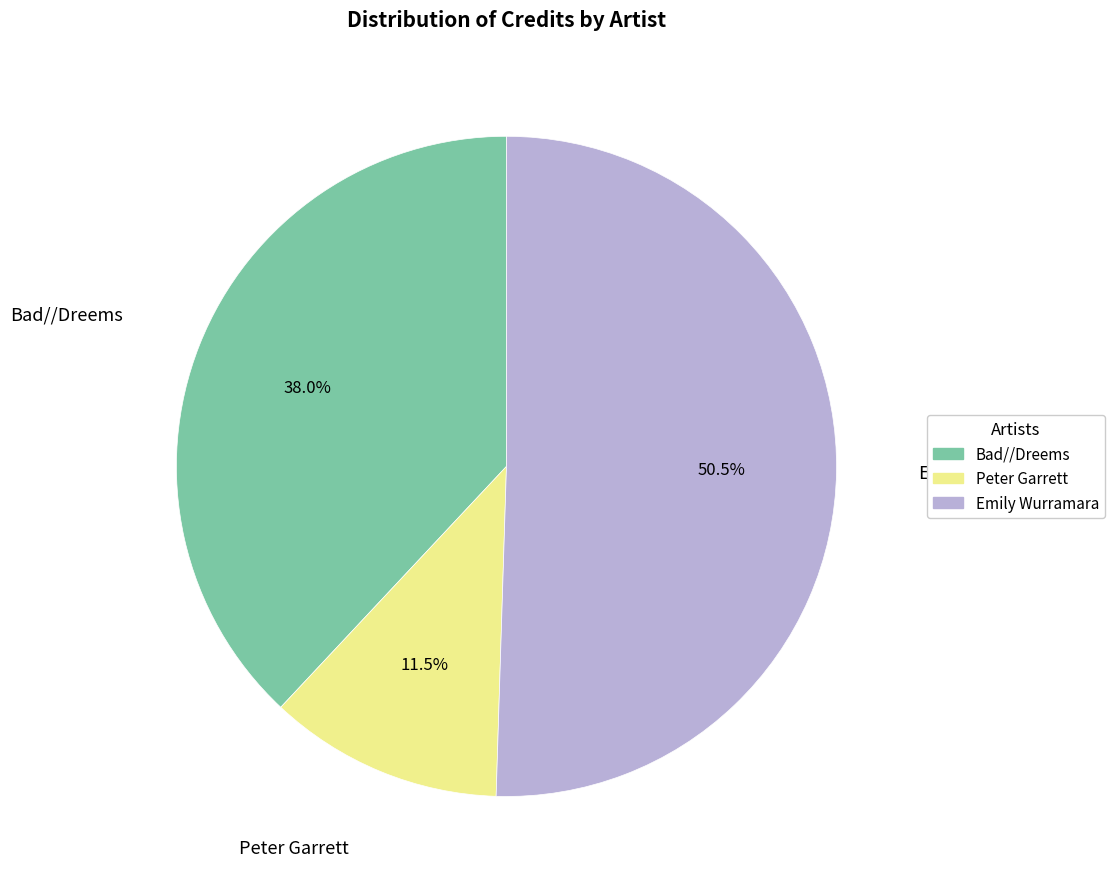

Count the number of slices in the pie.

3